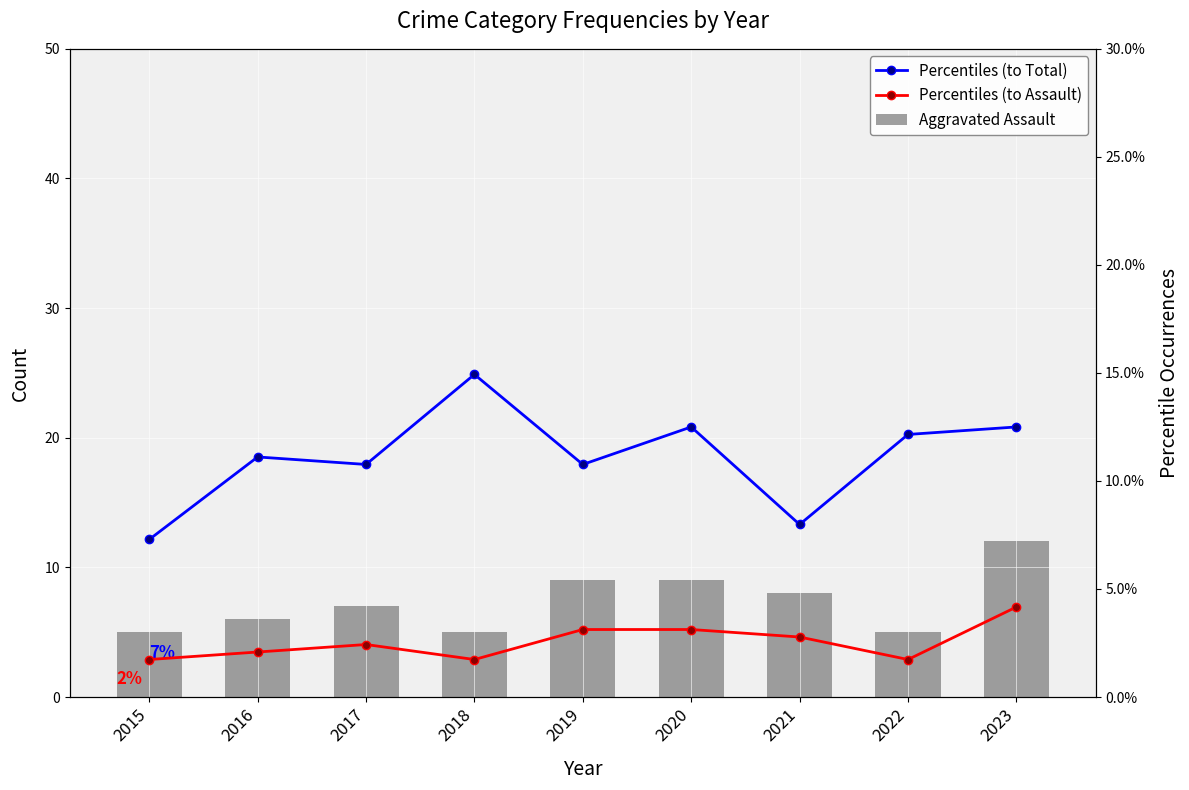

At how many categories does at least one series exceed 9?

7